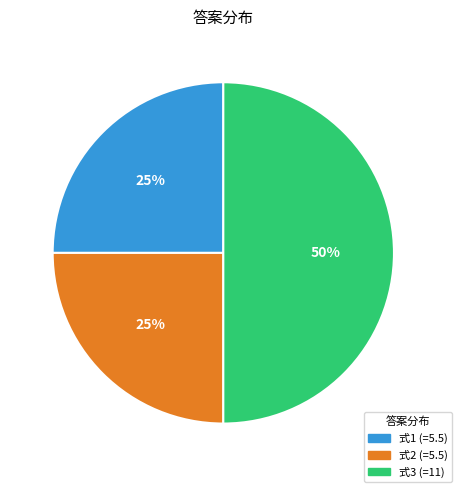

How many slices are in this pie chart?

3